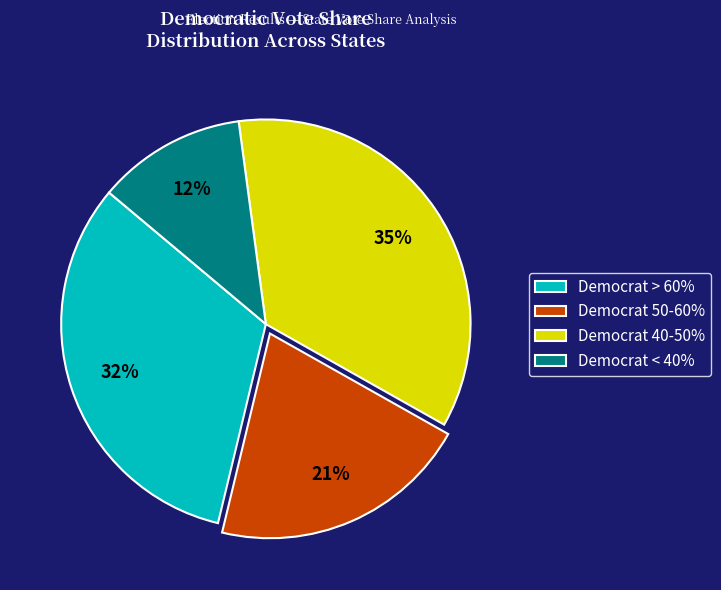

Do Democrat 40-50% and Democrat < 40% together represent more than half of the pie?

No